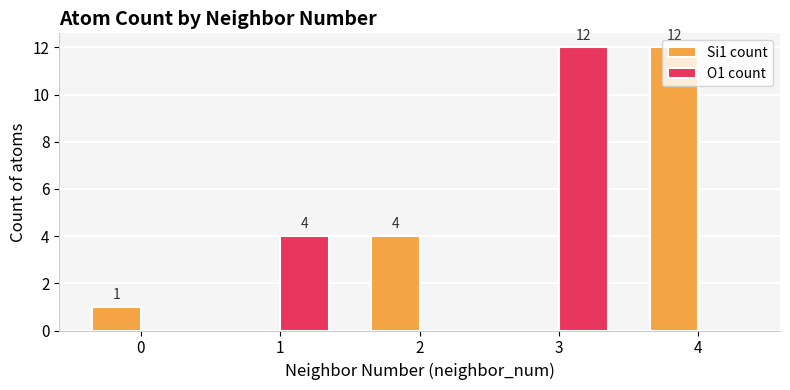

Reading right to left, extract all data points from this chart.

Si1 count: 12	0	4	0	1
O1 count: 0	12	0	4	0